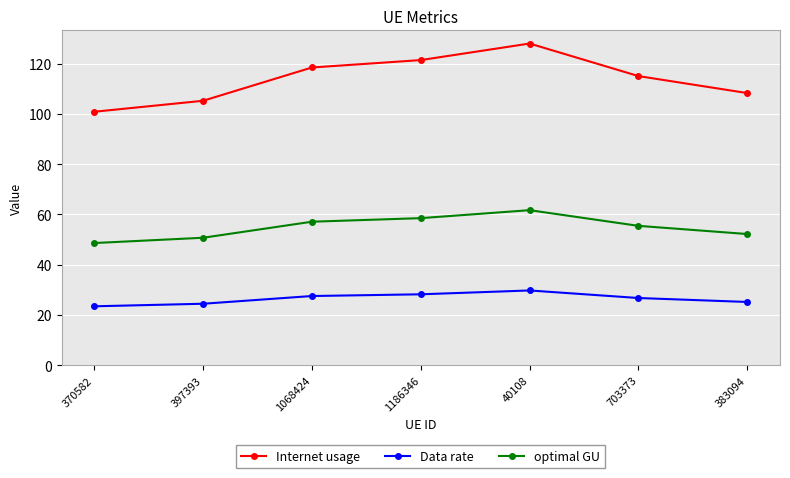

Rank the series at 1068424 from highest to lowest value.

Internet usage, optimal GU, Data rate